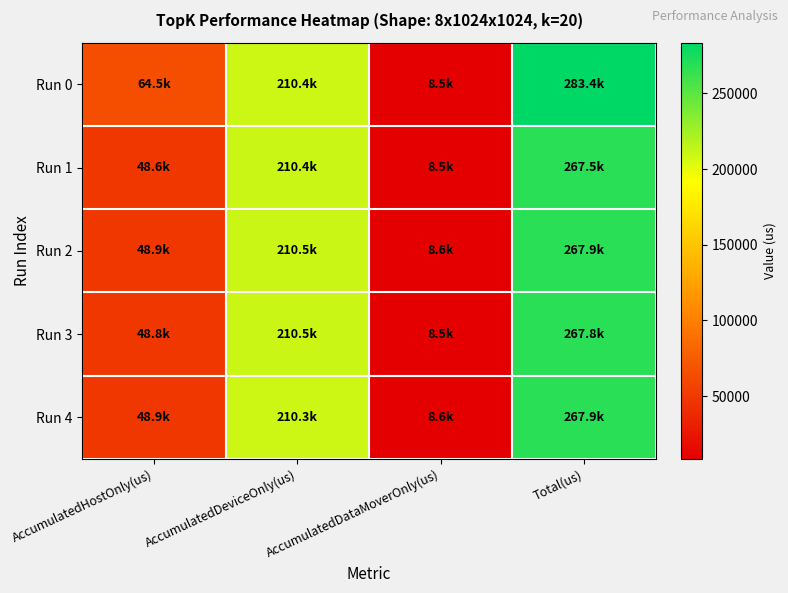

What is the difference between the highest and lowest values at AccumulatedHostOnly(us)?

15948.7